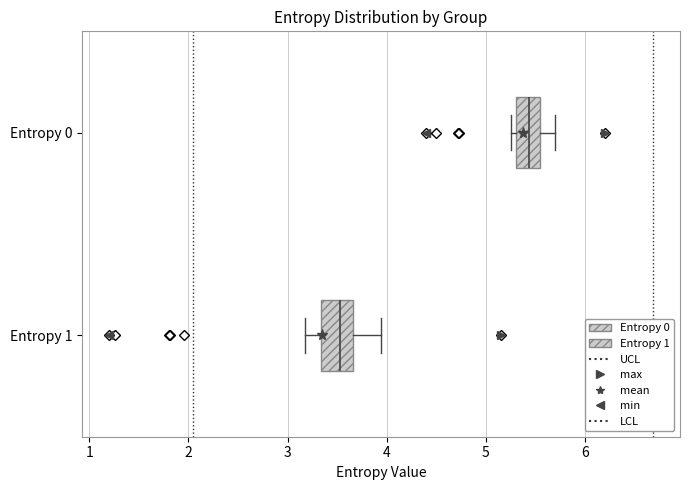

Which box's median line is the furthest to the right?

Entropy 0